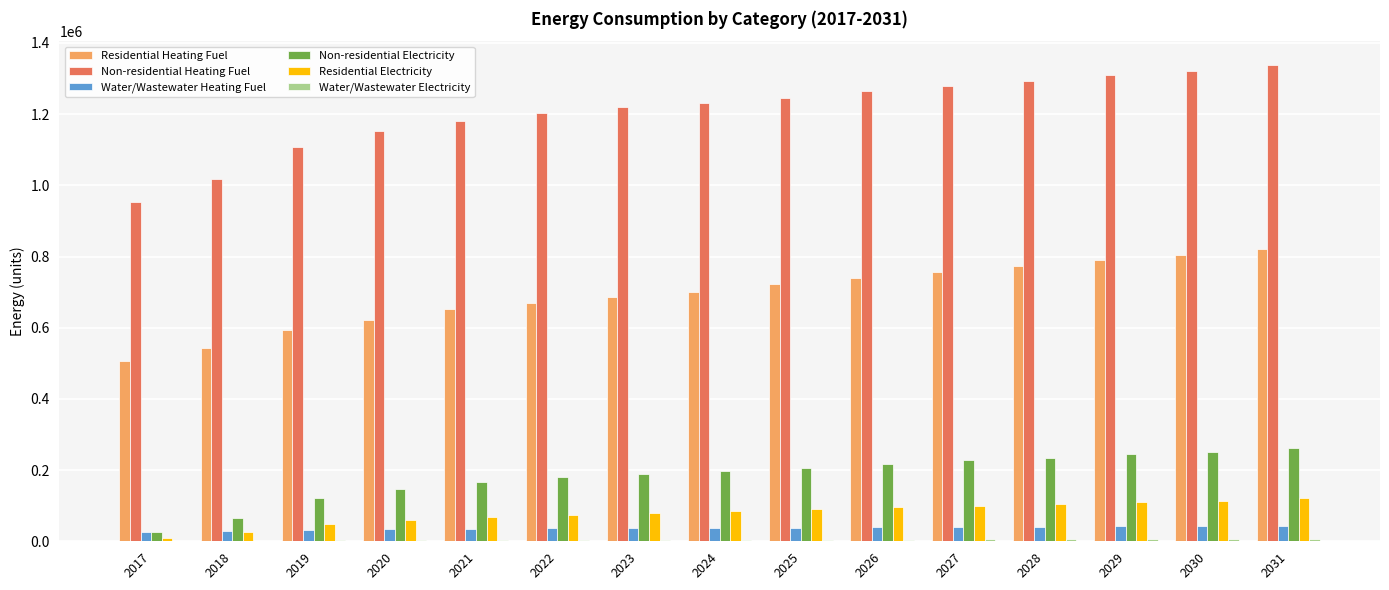

The value of Non-residential Heating Fuel at 2030 is 2297189.9. True or false?

False